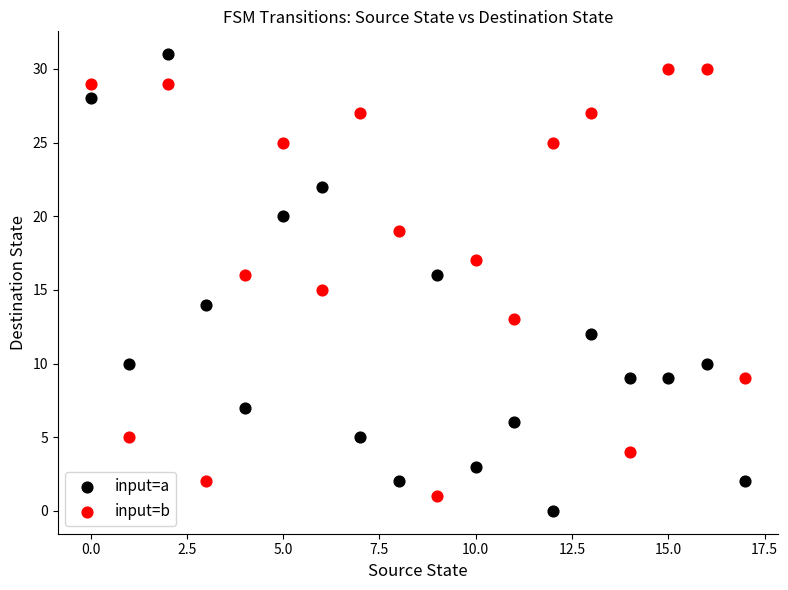

Across all data points, what is the range of Y values (max minus min)?

31